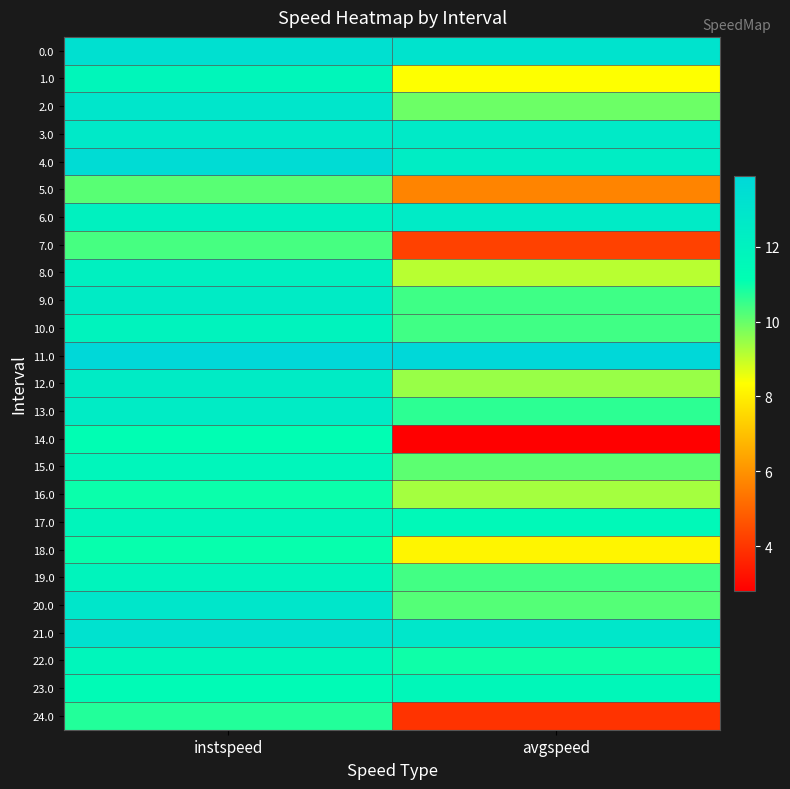

Reading left to right, list all the values displayed in this chart.

0.0: instspeed=13.3	avgspeed=13.1
1.0: instspeed=11.7	avgspeed=8.4
2.0: instspeed=12.9	avgspeed=9.9
3.0: instspeed=12.7	avgspeed=12.6
4.0: instspeed=13.6	avgspeed=12.4
5.0: instspeed=10.2	avgspeed=5.7
6.0: instspeed=12.1	avgspeed=12.5
7.0: instspeed=10.4	avgspeed=4.3
8.0: instspeed=12.2	avgspeed=9.1
9.0: instspeed=12.5	avgspeed=10.4
10.0: instspeed=11.9	avgspeed=10.4
11.0: instspeed=13.9	avgspeed=13.9
12.0: instspeed=12.5	avgspeed=9.5
13.0: instspeed=12.5	avgspeed=10.6
14.0: instspeed=11.2	avgspeed=2.8
15.0: instspeed=11.7	avgspeed=10.1
16.0: instspeed=11.0	avgspeed=9.3
17.0: instspeed=11.8	avgspeed=11.5
18.0: instspeed=11.0	avgspeed=8.1
19.0: instspeed=11.9	avgspeed=10.4
20.0: instspeed=12.9	avgspeed=10.2
21.0: instspeed=13.2	avgspeed=12.8
22.0: instspeed=11.8	avgspeed=11.0
23.0: instspeed=11.4	avgspeed=11.6
24.0: instspeed=10.7	avgspeed=4.0